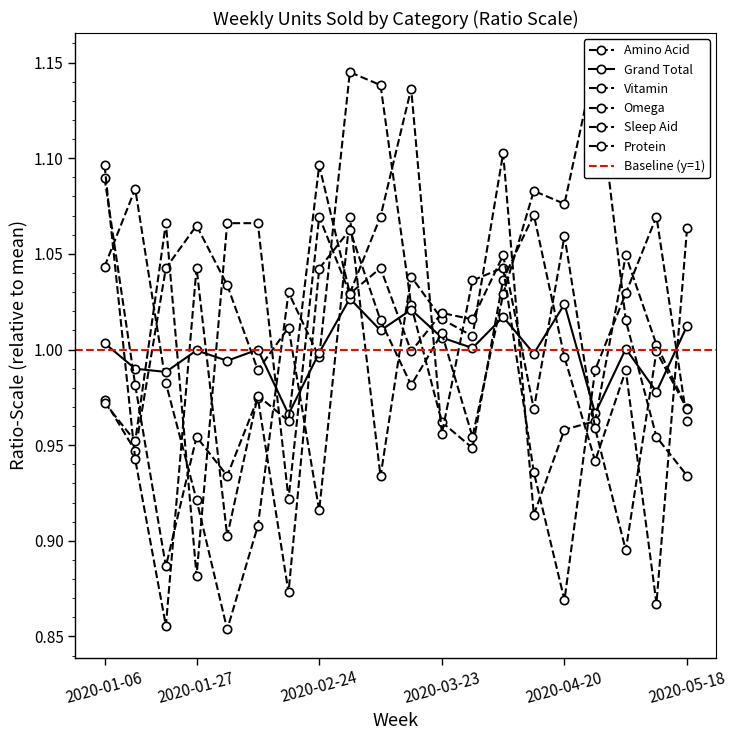

True or false: Amino Acid has a value of 0.5 at 2020-01-20.

False